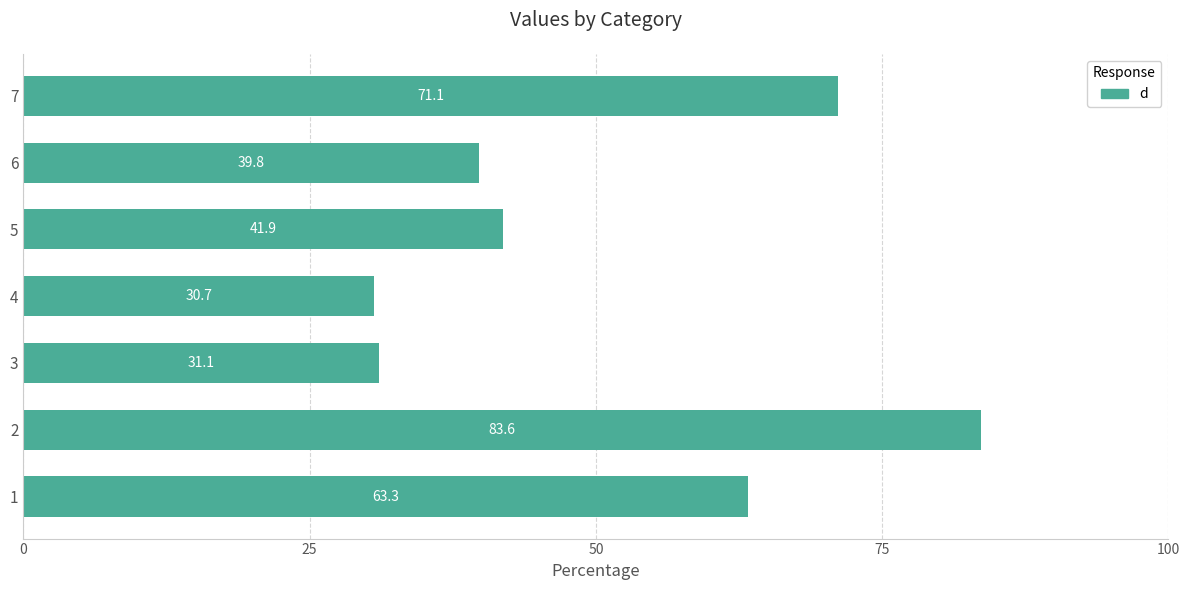

Reading top to bottom, transcribe all the data shown in this chart.

71.1	39.8	41.9	30.7	31.1	83.6	63.3